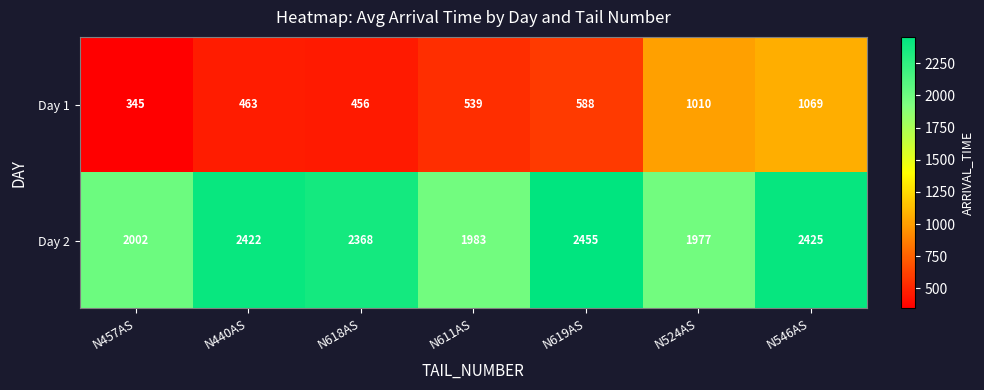

Reading right to left, what are all the values shown in this chart?

Day 1: 1069	1010	588	539	456	463	345
Day 2: 2425	1977	2455	1983	2368	2422	2002